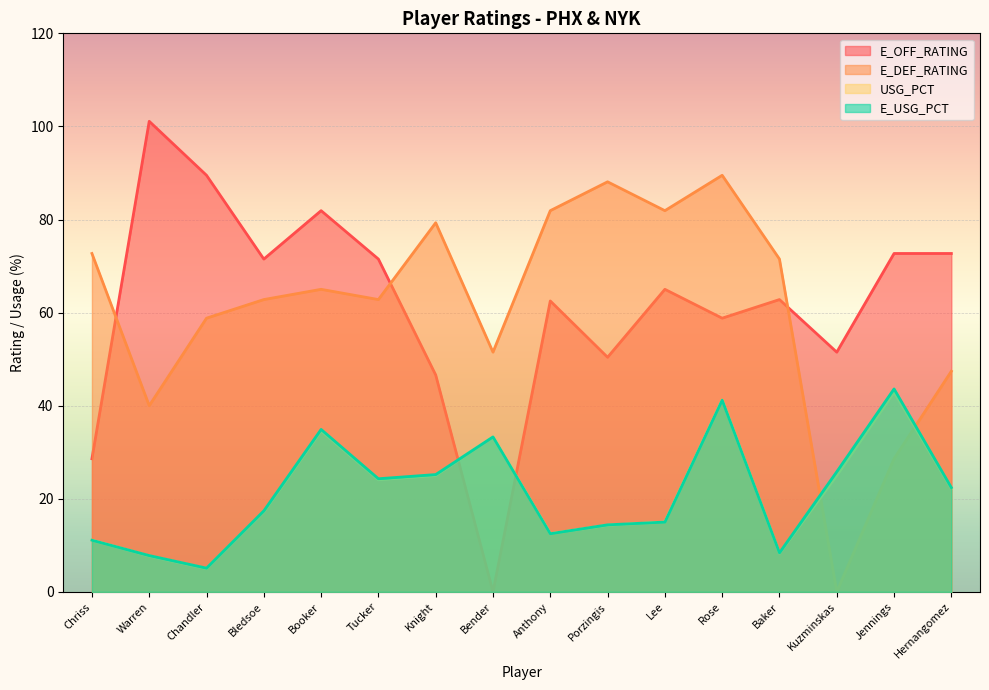

What is the label of the 4th point from the right?

Baker